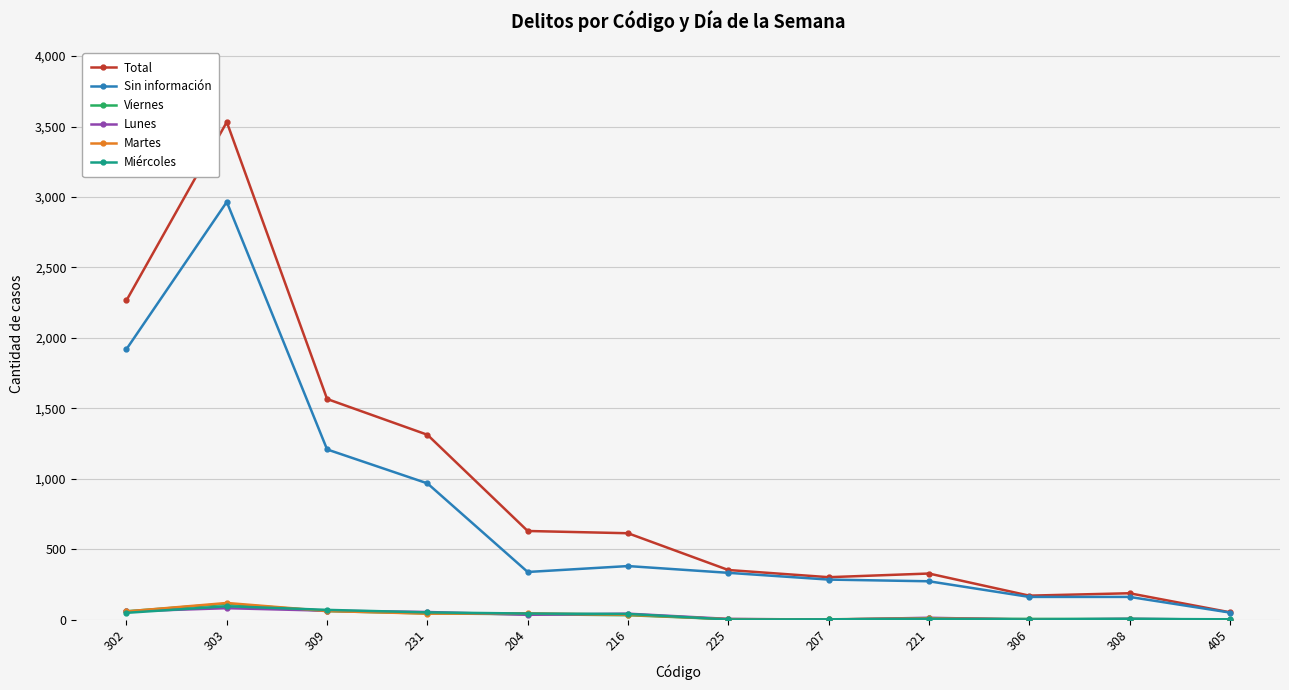

How many data points does each series have?

12